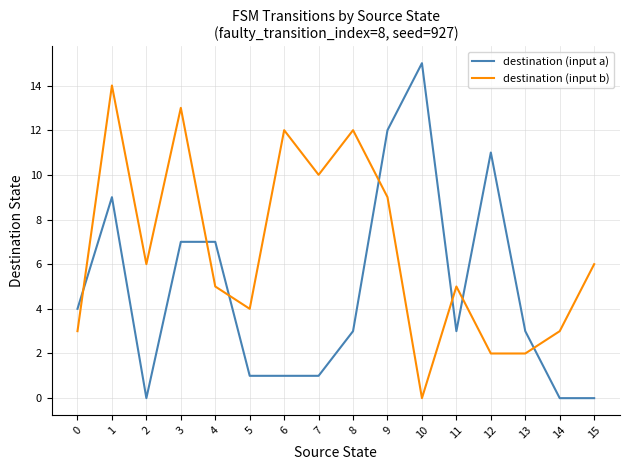

At which category is the sum across all series the highest?

1